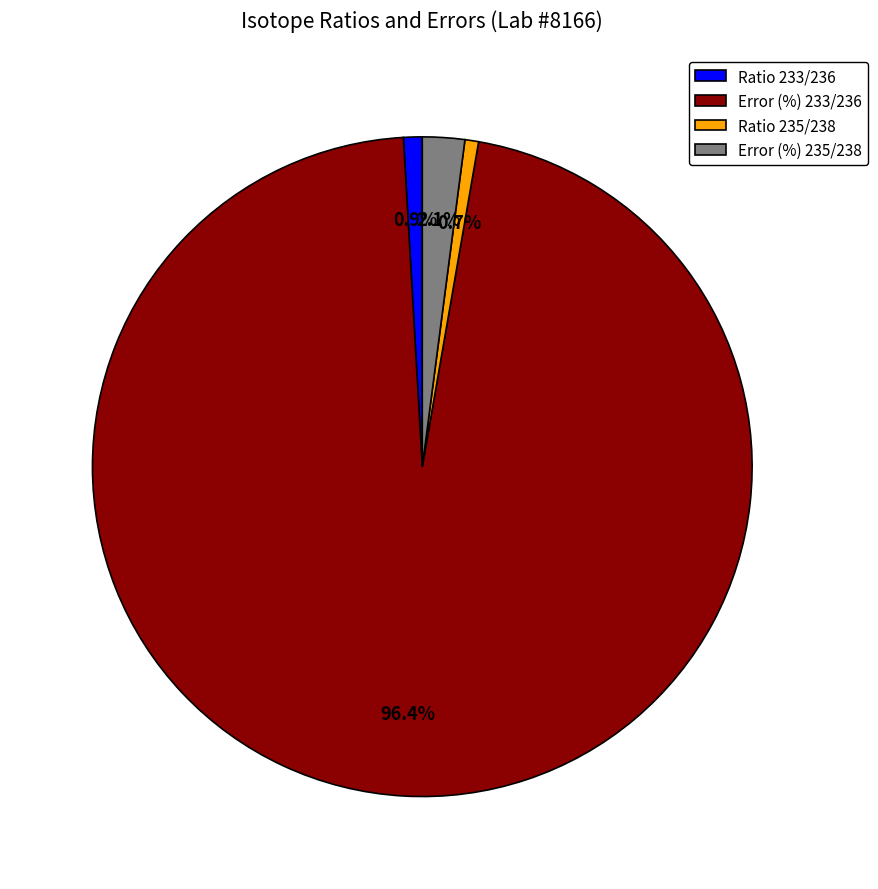

How many segments does this pie chart have?

4